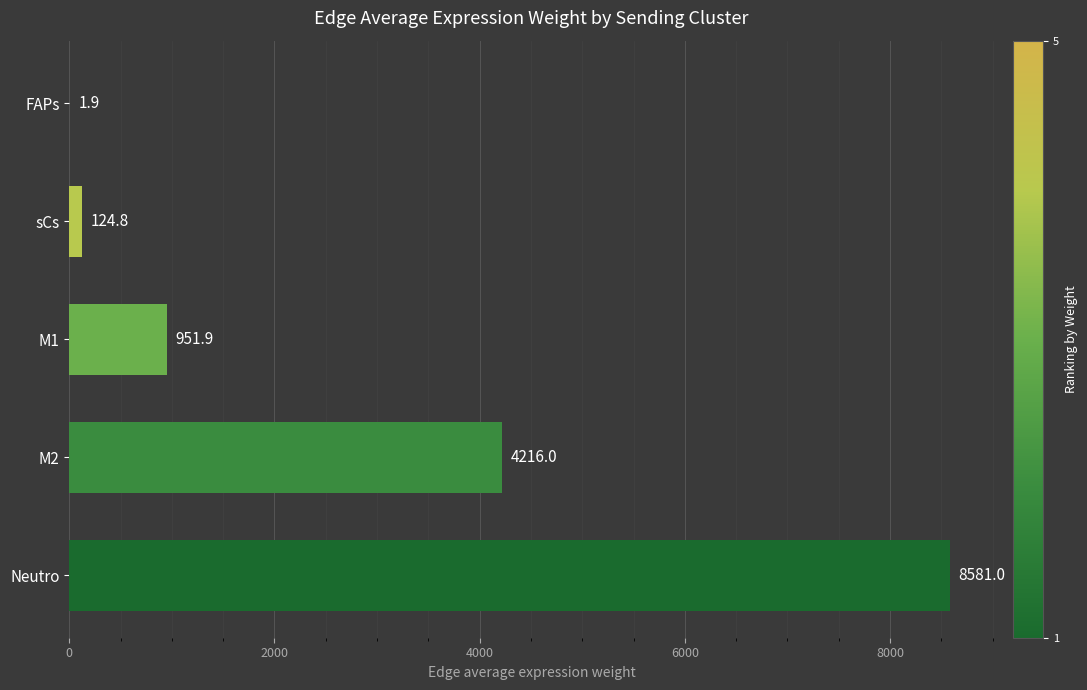

At which label is the value closest to 4291?

M2